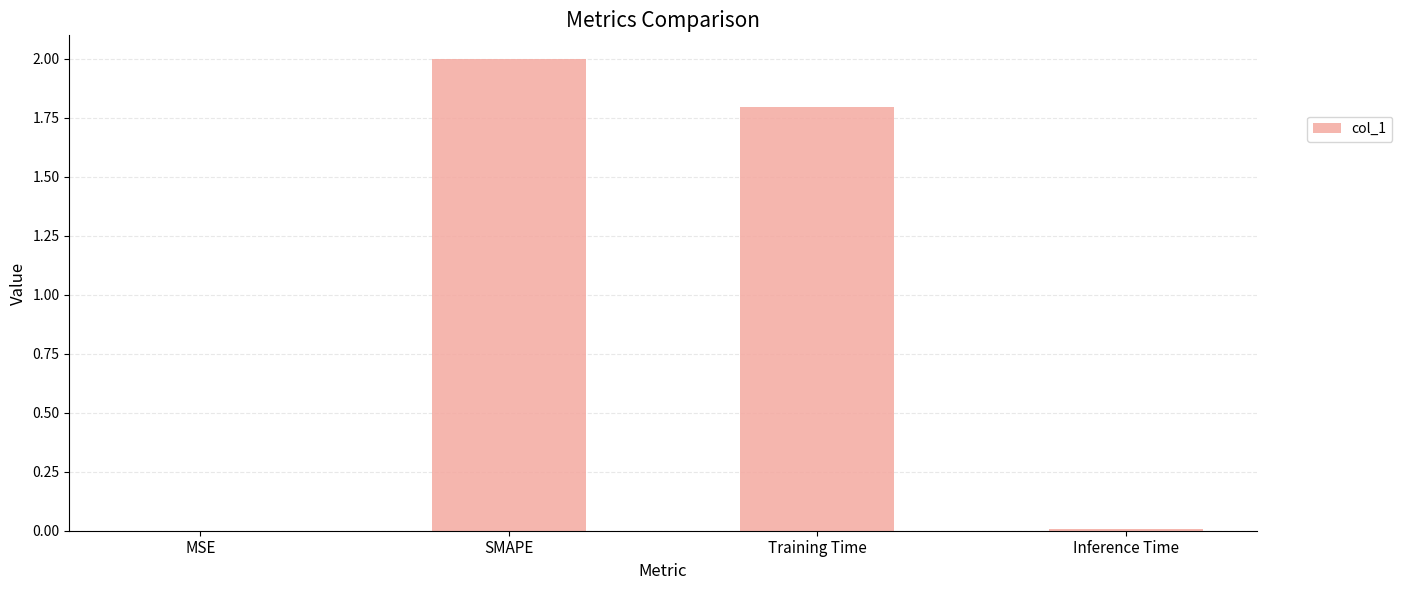

What is the maximum value shown in the chart?

2.0